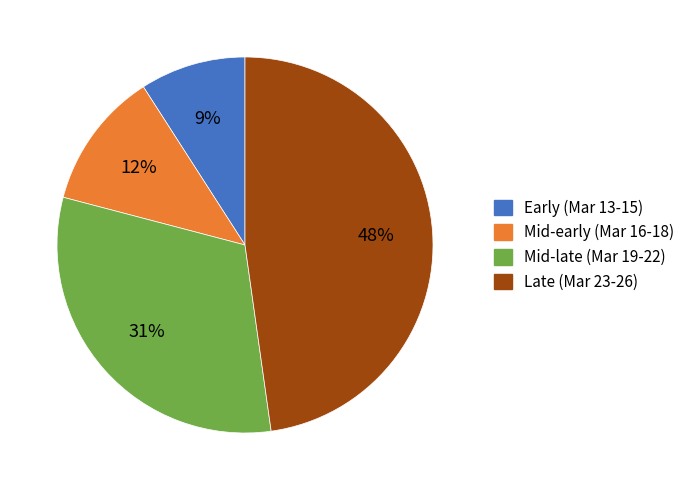

To the nearest percent, what is the difference between the largest and smallest slice percentages?

39%